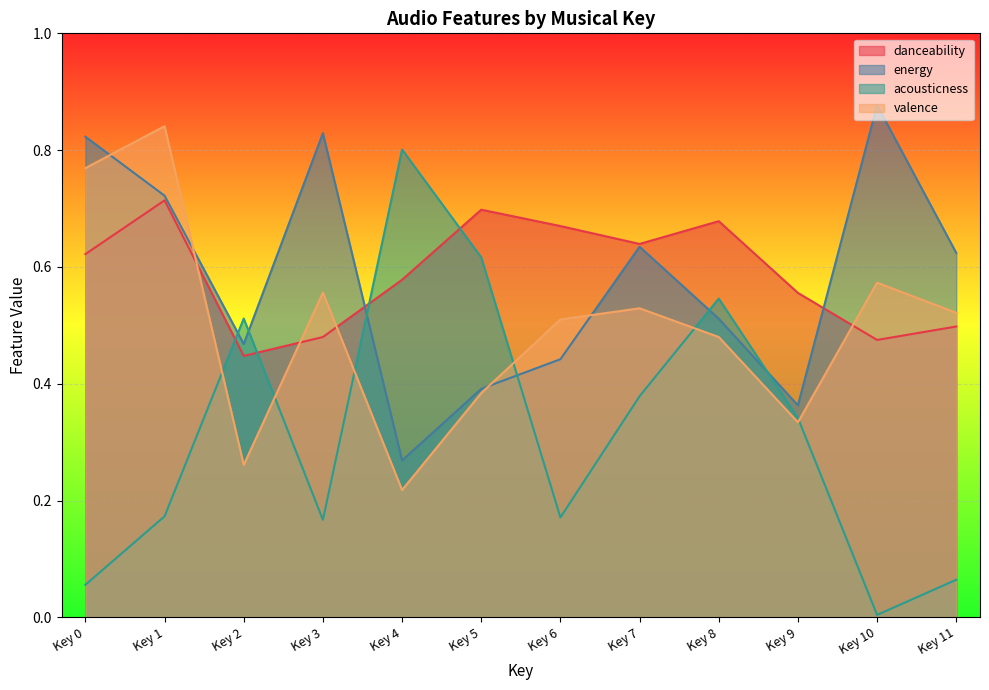

Between key=7 and key=4, which is larger?

key=7